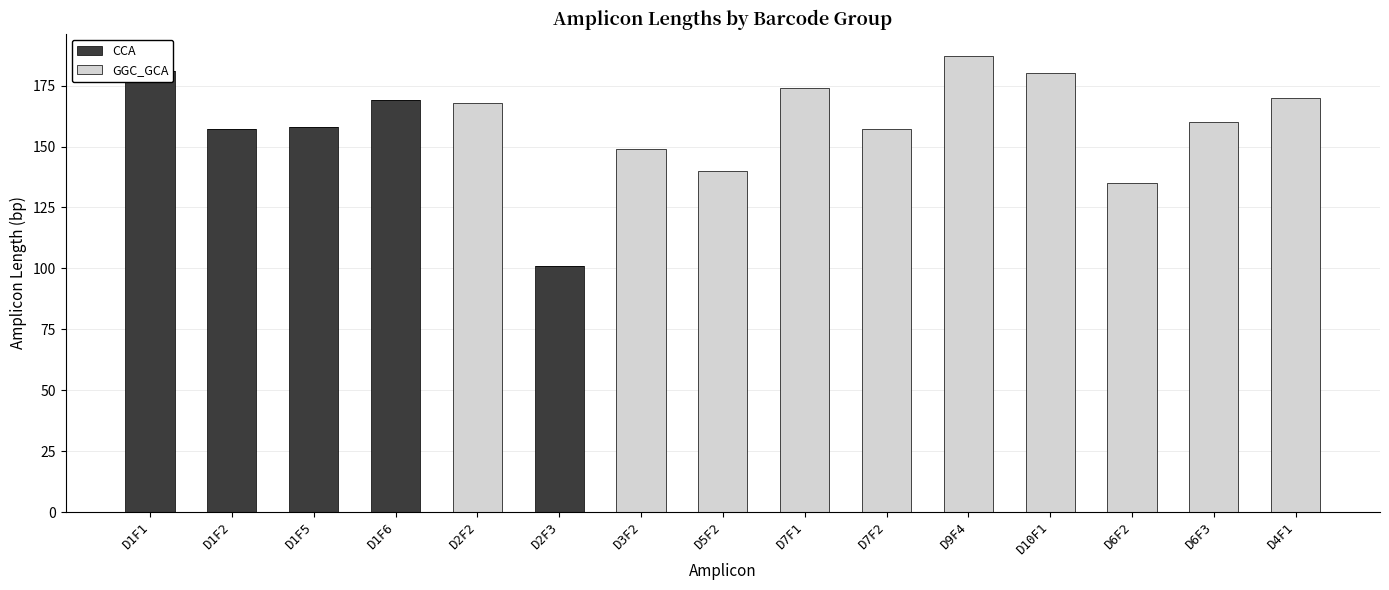

What is the value of the GGC_GCA bar at the 13th from the left?

135